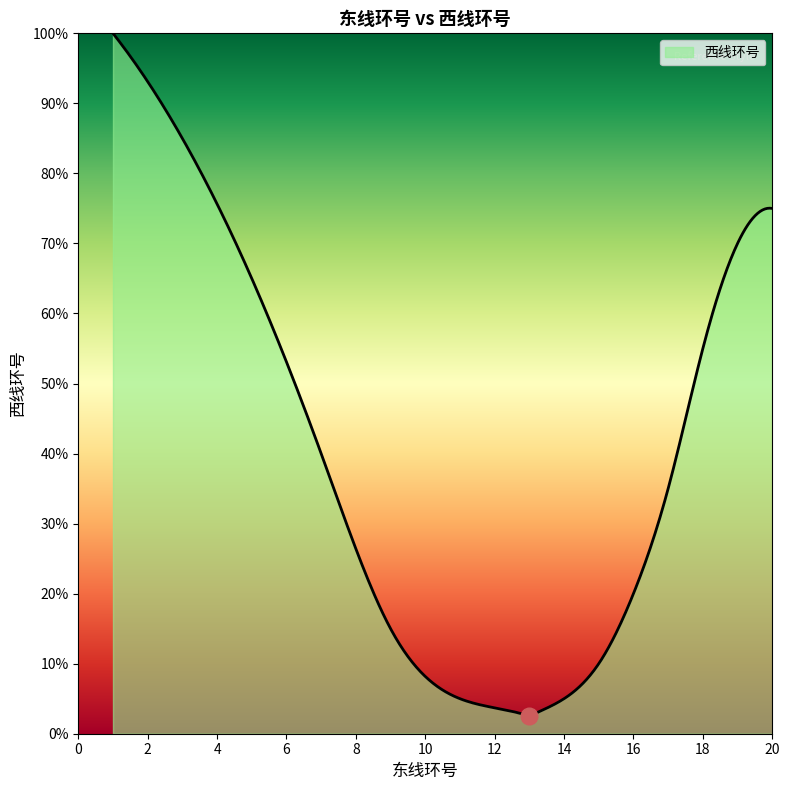

How many data points are less than 11?

10